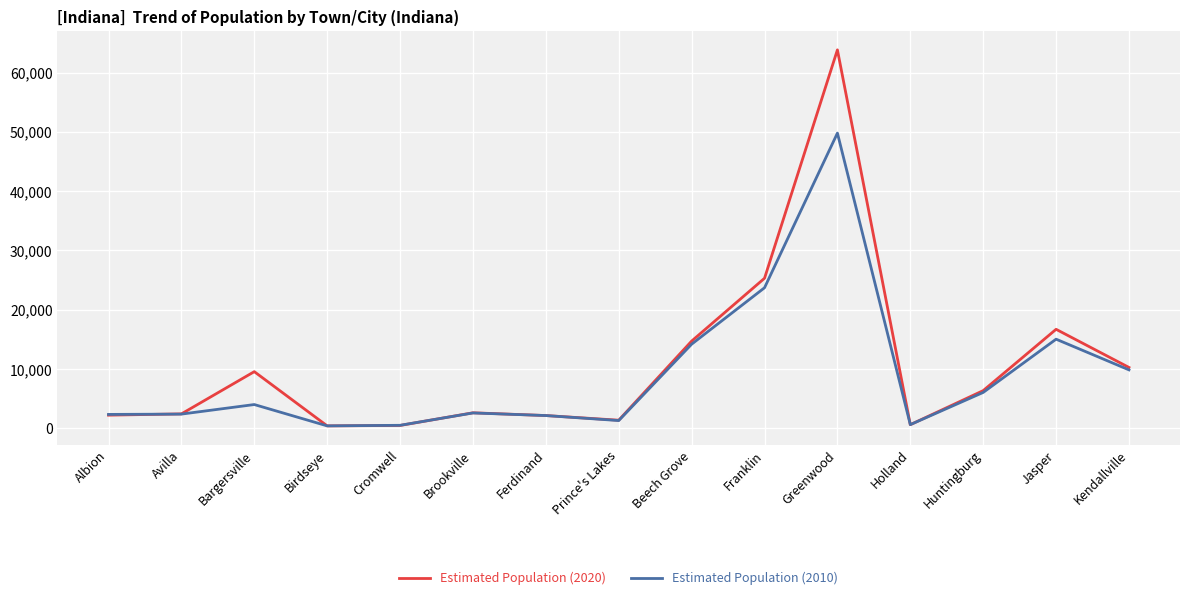

At which label does Estimated Population (2020) reach its peak?

Greenwood